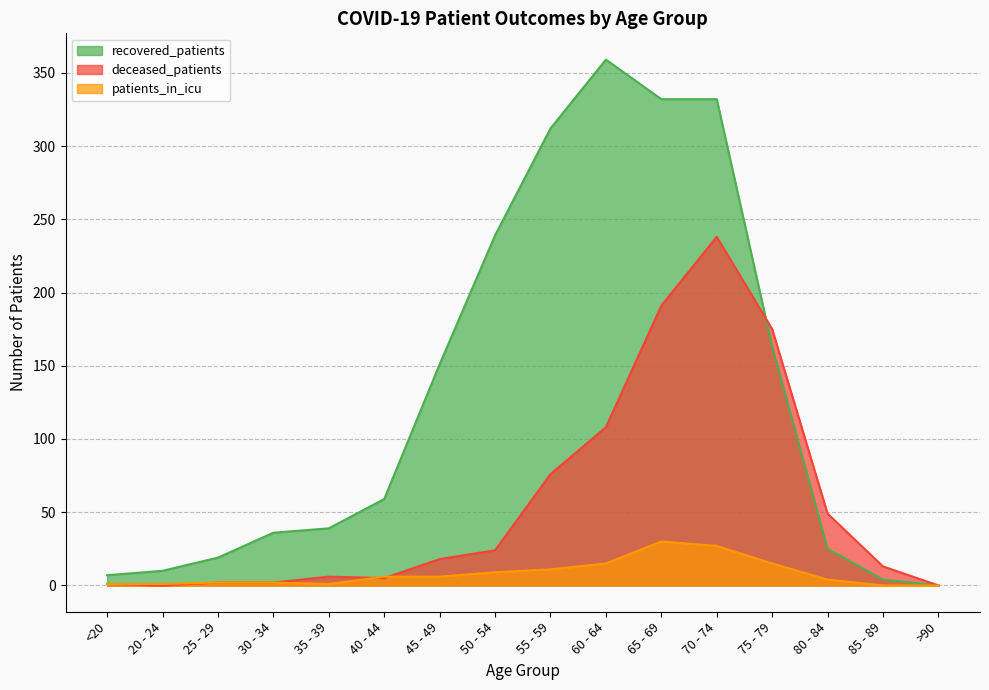

Where is the first local maximum for patients_in_icu?

65 - 69